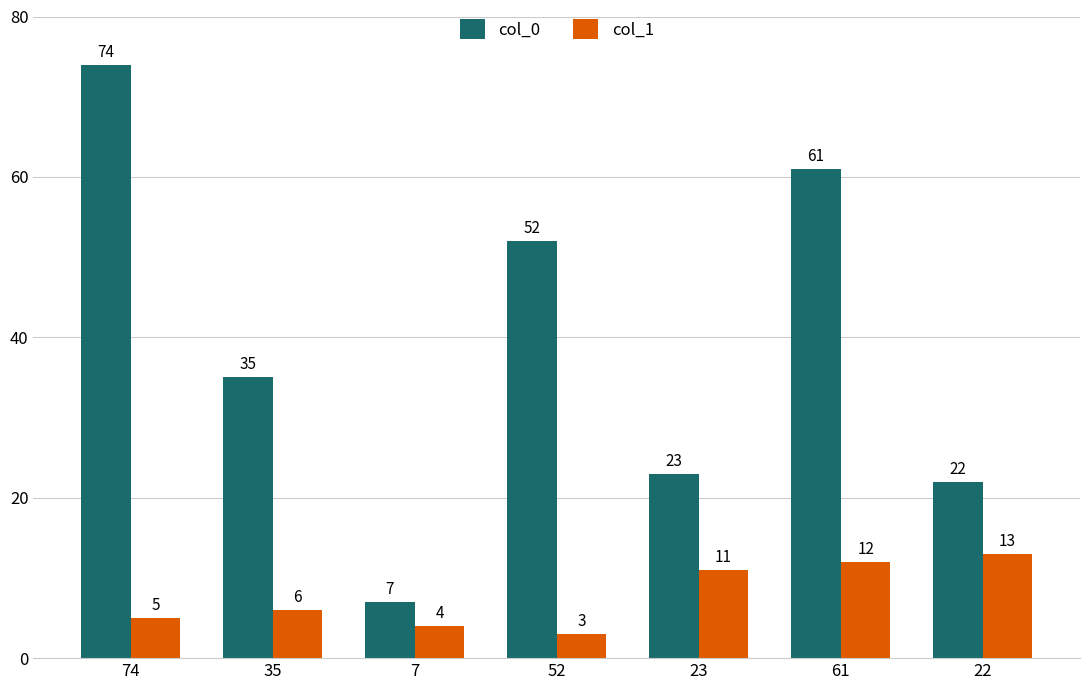

Which series has the widest spread of values?

col_0